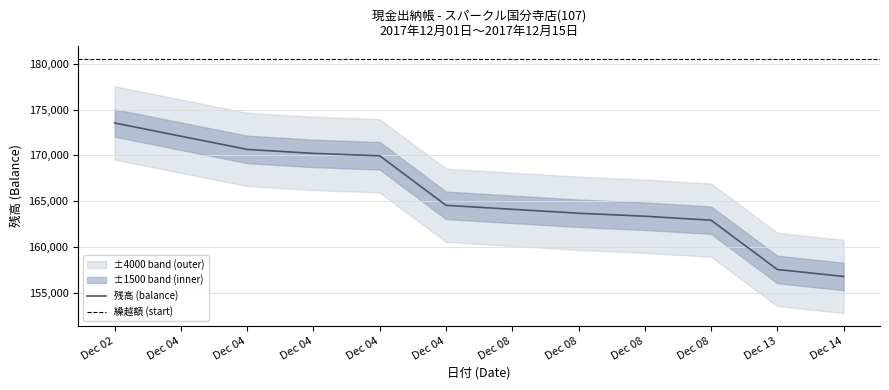

Which has a higher value, Dec 04 or Dec 08?

Dec 04